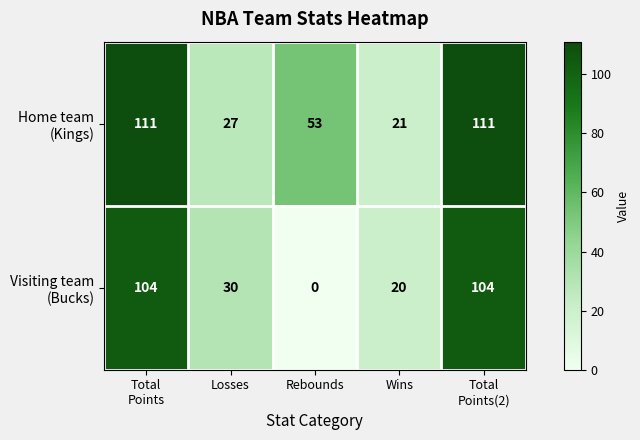

At which category does the chart reach its minimum across all series?

Rebounds